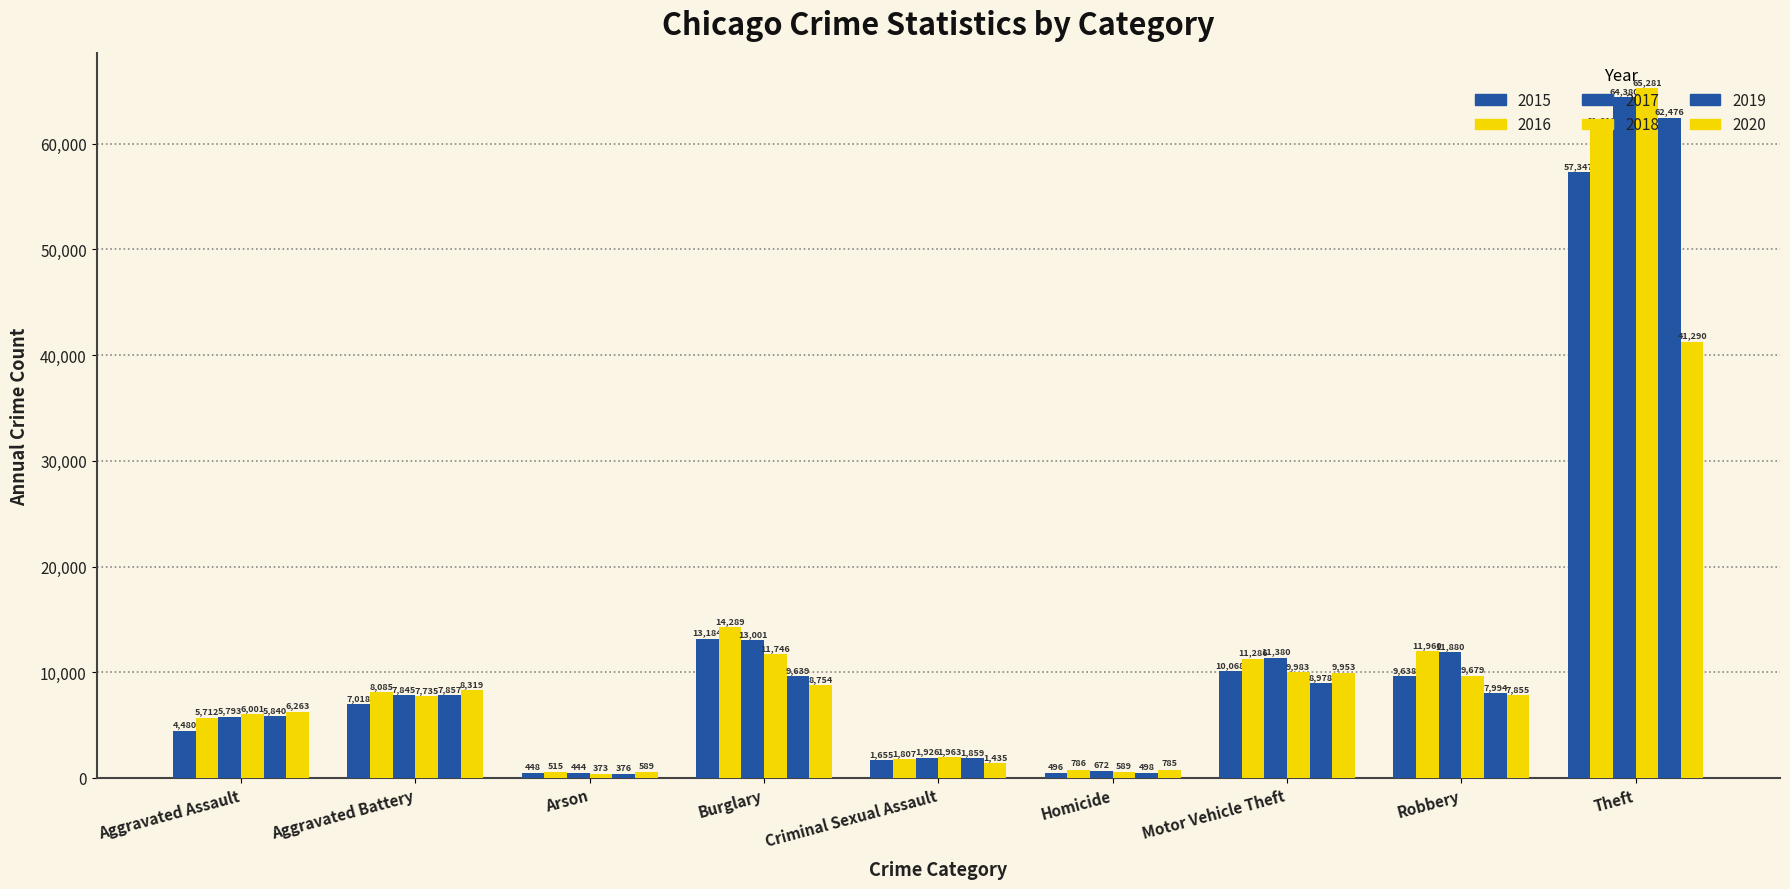

Reading right to left, list all the values displayed in this chart.

2015: Theft=57347	Robbery=9638	Motor Vehicle Theft=10068	Homicide=496	Criminal Sexual Assault=1655	Burglary=13184	Arson=448	Aggravated Battery=7018	Aggravated Assault=4480
2016: Theft=61618	Robbery=11960	Motor Vehicle Theft=11286	Homicide=786	Criminal Sexual Assault=1807	Burglary=14289	Arson=515	Aggravated Battery=8085	Aggravated Assault=5712
2017: Theft=64380	Robbery=11880	Motor Vehicle Theft=11380	Homicide=672	Criminal Sexual Assault=1926	Burglary=13001	Arson=444	Aggravated Battery=7845	Aggravated Assault=5793
2018: Theft=65281	Robbery=9679	Motor Vehicle Theft=9983	Homicide=589	Criminal Sexual Assault=1963	Burglary=11746	Arson=373	Aggravated Battery=7735	Aggravated Assault=6001
2019: Theft=62476	Robbery=7994	Motor Vehicle Theft=8978	Homicide=498	Criminal Sexual Assault=1859	Burglary=9639	Arson=376	Aggravated Battery=7857	Aggravated Assault=5840
2020: Theft=41290	Robbery=7855	Motor Vehicle Theft=9953	Homicide=785	Criminal Sexual Assault=1435	Burglary=8754	Arson=589	Aggravated Battery=8319	Aggravated Assault=6263